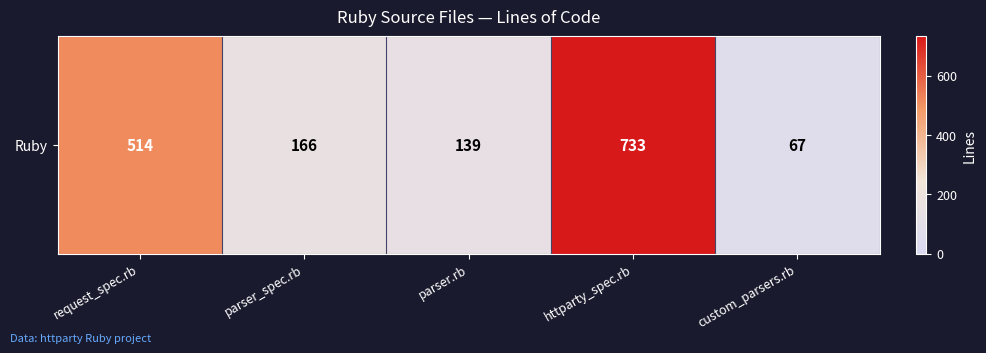

What is the sum of the values at custom_parsers.rb and request_spec.rb?

581